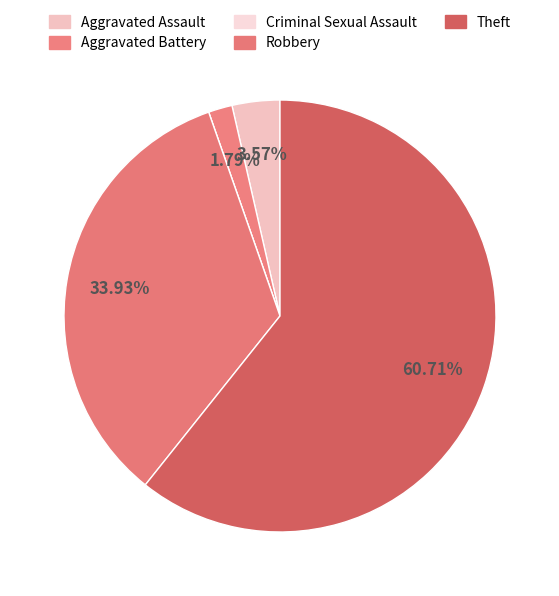

The Theft slice represents 54% of the pie. True or false?

False